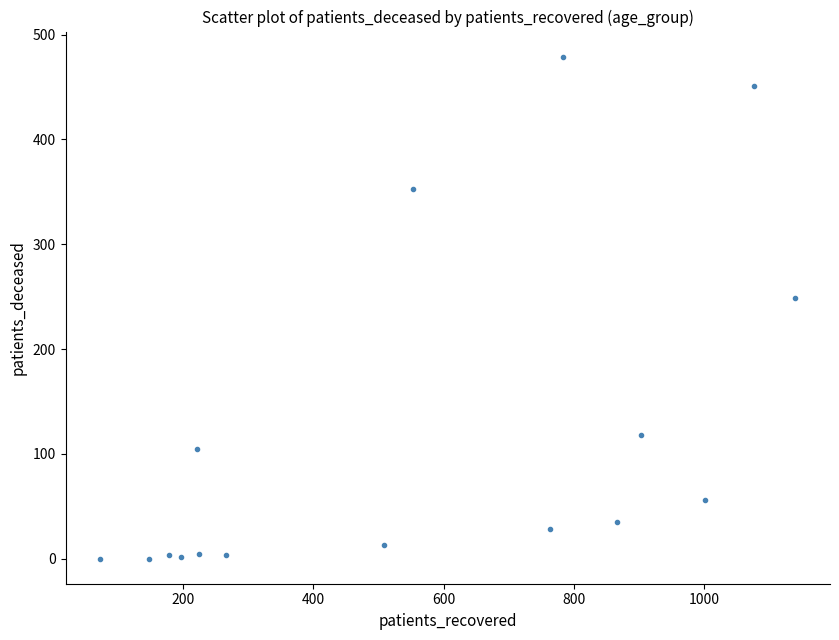

What Y value in the scatter plot is closest to 239?

249